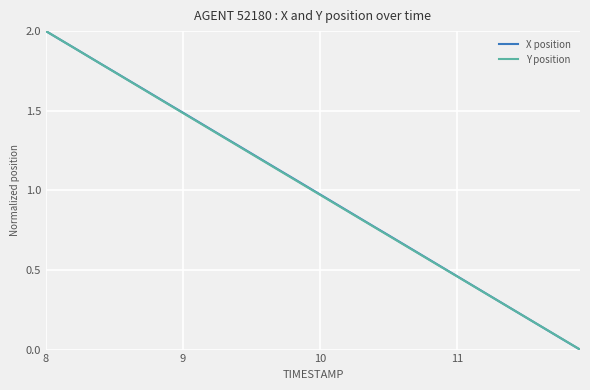

What are all the series names shown in the legend?

X position, Y position